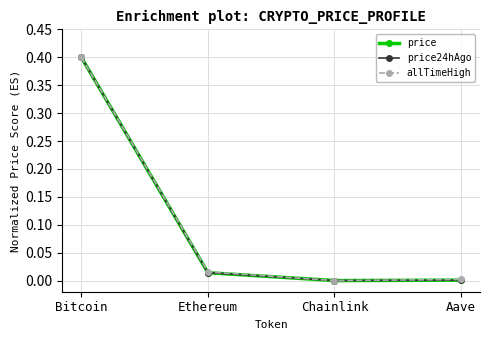

What are all the series names shown in the legend?

price, price24hAgo, allTimeHigh